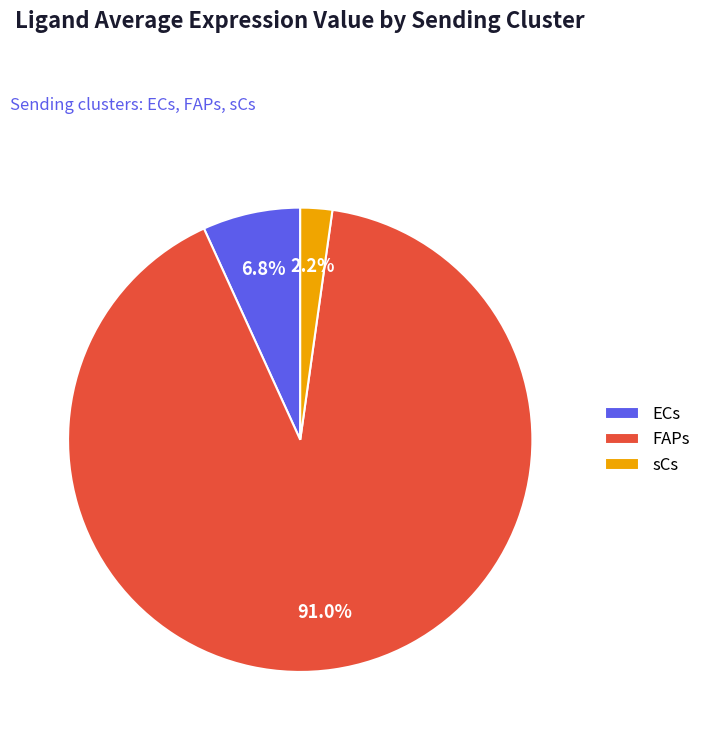

Is FAPs the majority of the pie?

Yes